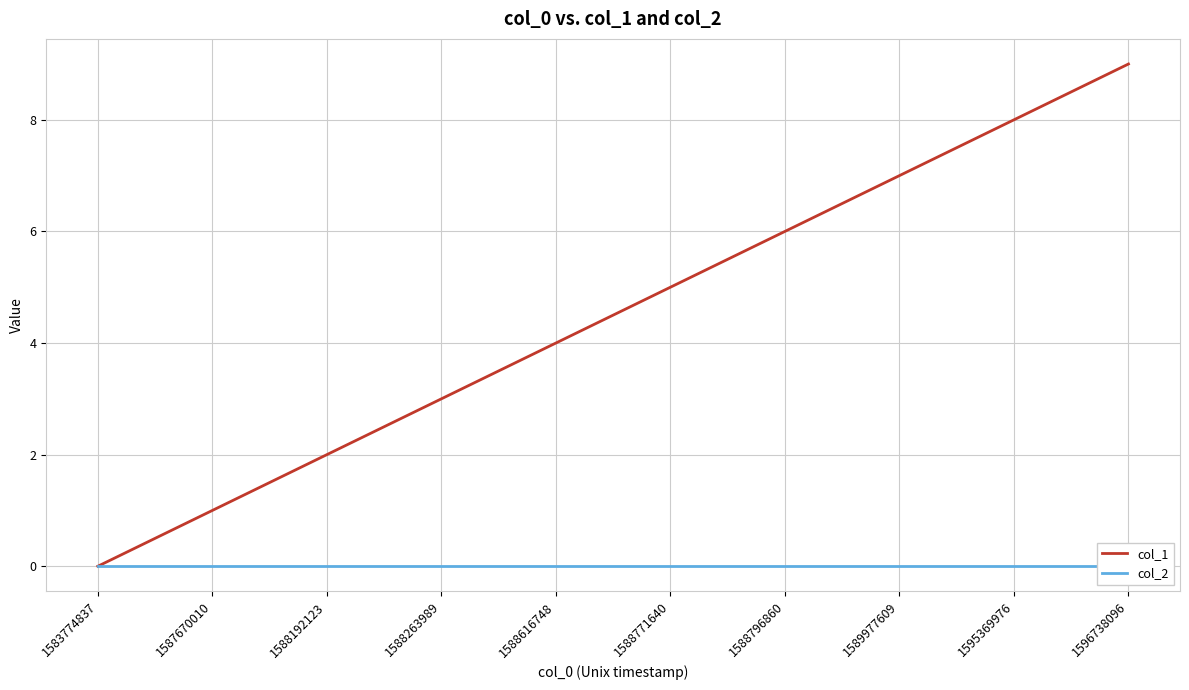

Is the value of col_1 at 1588616748 greater than the value of col_2 at 1588192123?

Yes